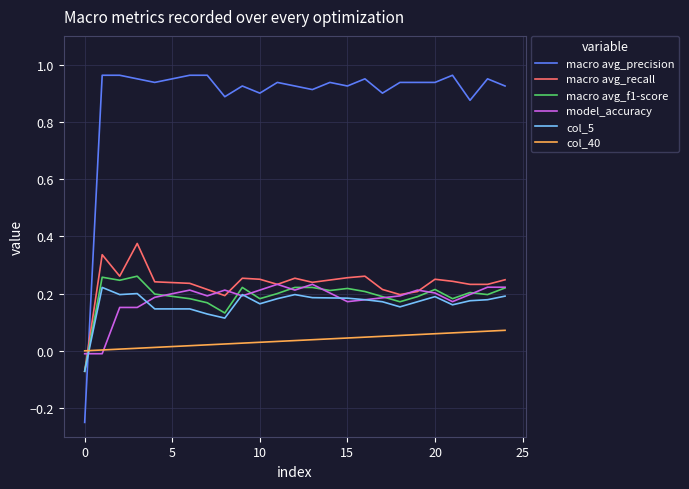

How many distinct data groups are displayed?

6